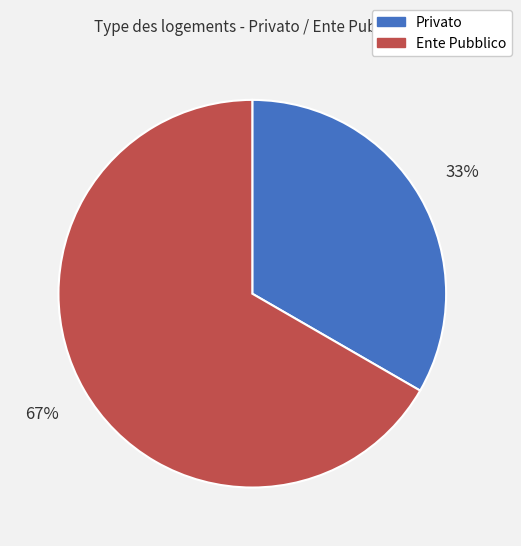

Is Privato the majority of the pie?

No